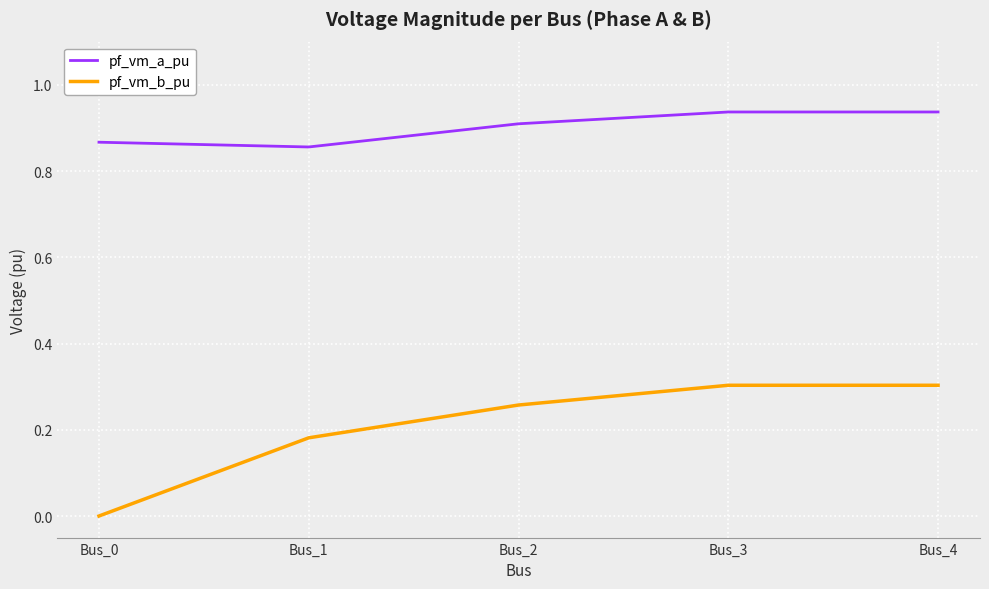

True or false: pf_vm_a_pu and pf_vm_b_pu cross at least once.

False